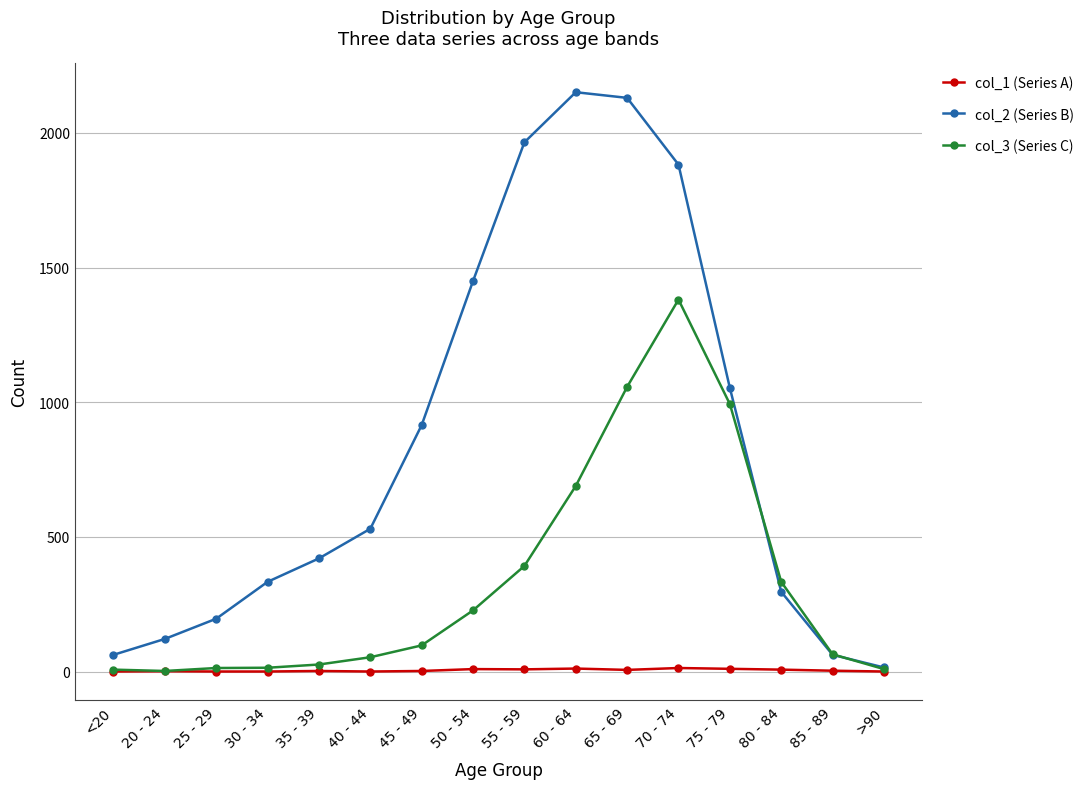

At how many categories does at least one series exceed 1383?

5